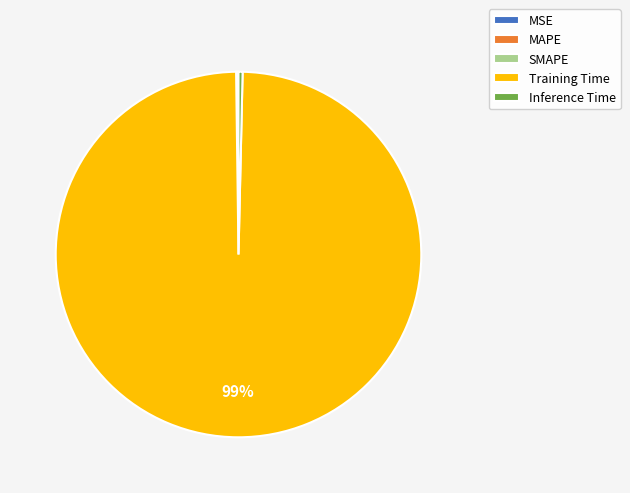

True or false: Training Time accounts for 99% of the total.

True